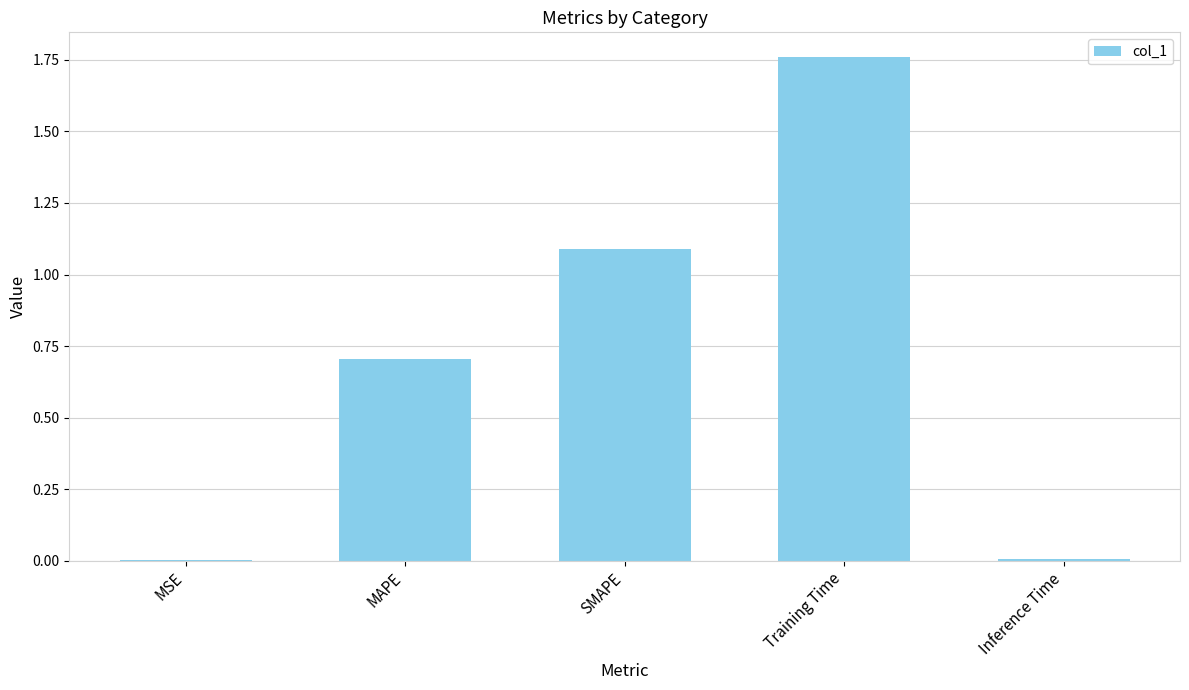

The chart shows a value of 0.7 at MAPE. True or false?

True